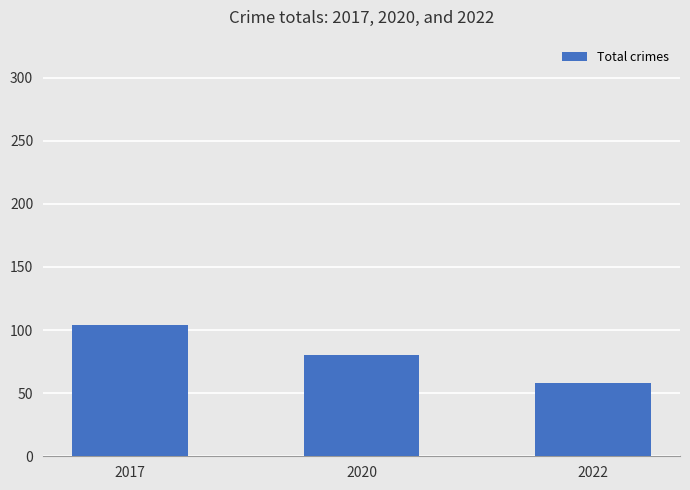

What is the average value?

81